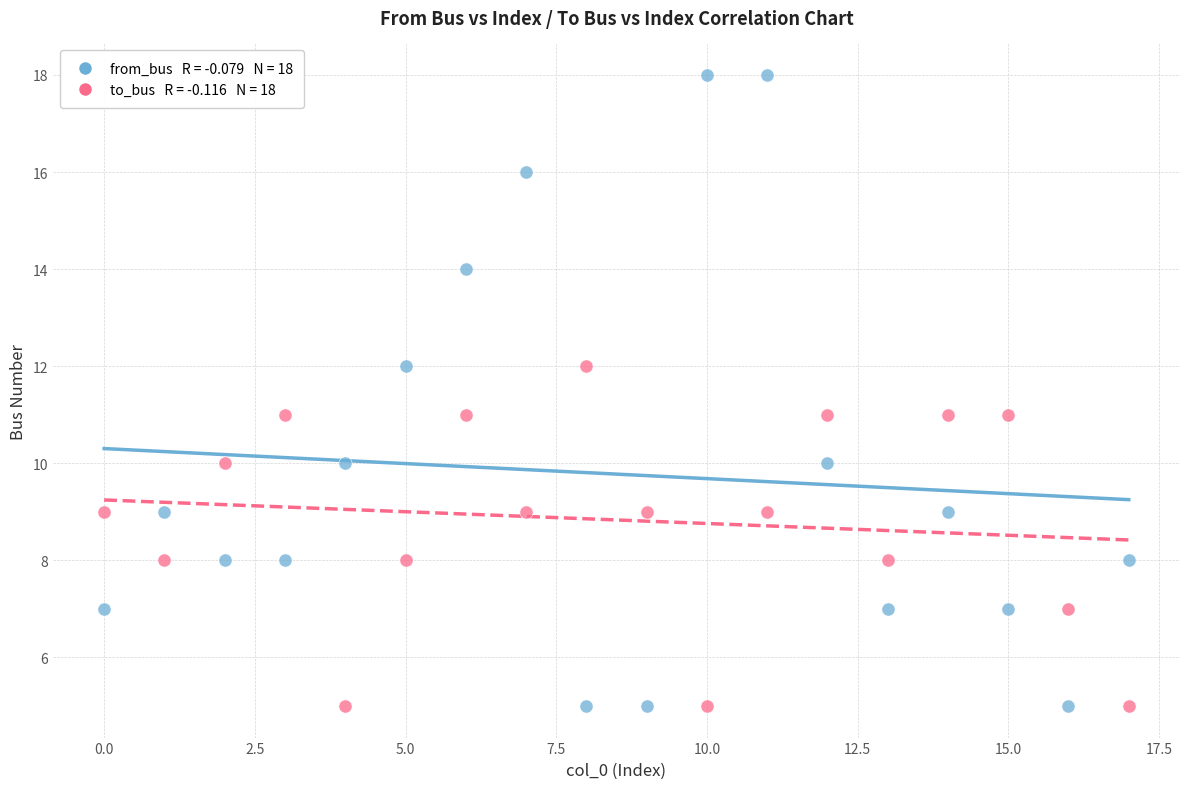

Across all data points, what is the range of Y values (max minus min)?

13